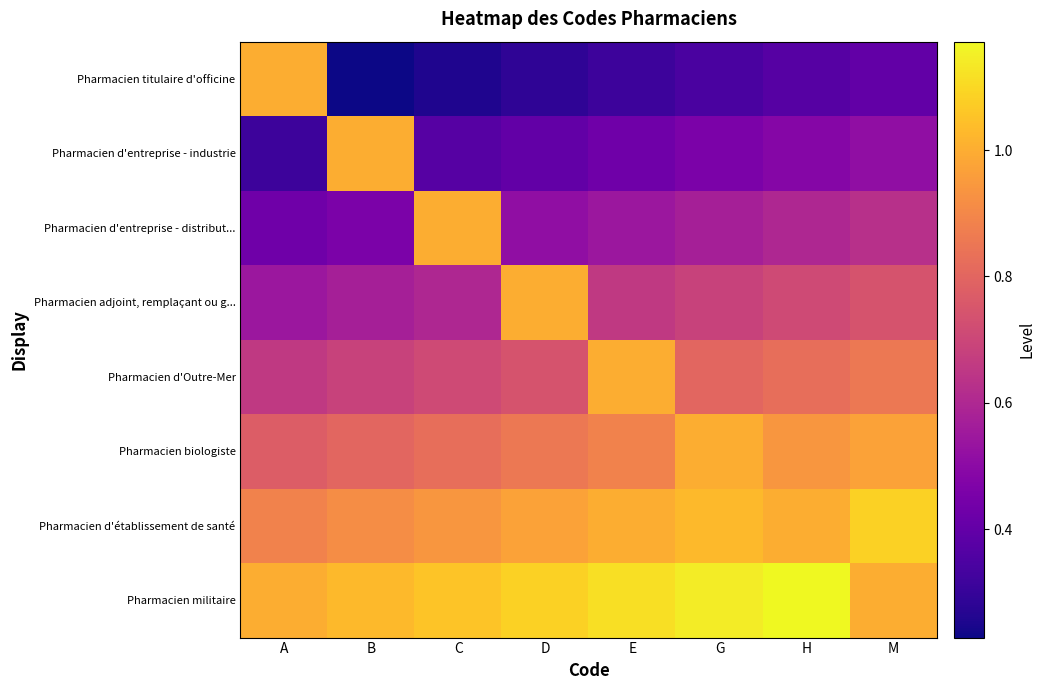

Reading left to right, list all the values displayed in this chart.

Pharmacien titulaire d'officine: A=1.0	B=0.2	C=0.3	D=0.3	E=0.3	G=0.3	H=0.4	M=0.4
Pharmacien d'entreprise - industrie: A=0.3	B=1.0	C=0.4	D=0.4	E=0.4	G=0.5	H=0.5	M=0.5
Pharmacien d'entreprise - distribut...: A=0.4	B=0.5	C=1.0	D=0.5	E=0.5	G=0.6	H=0.6	M=0.6
Pharmacien adjoint, remplaçant ou g...: A=0.5	B=0.6	C=0.6	D=1.0	E=0.7	G=0.7	H=0.7	M=0.7
Pharmacien d'Outre-Mer: A=0.7	B=0.7	C=0.7	D=0.7	E=1.0	G=0.8	H=0.8	M=0.9
Pharmacien biologiste: A=0.8	B=0.8	C=0.8	D=0.9	E=0.9	G=1.0	H=0.9	M=1.0
Pharmacien d'établissement de santé: A=0.9	B=0.9	C=0.9	D=1.0	E=1.0	G=1.0	H=1.0	M=1.1
Pharmacien militaire: A=1.0	B=1.0	C=1.1	D=1.1	E=1.1	G=1.1	H=1.2	M=1.0